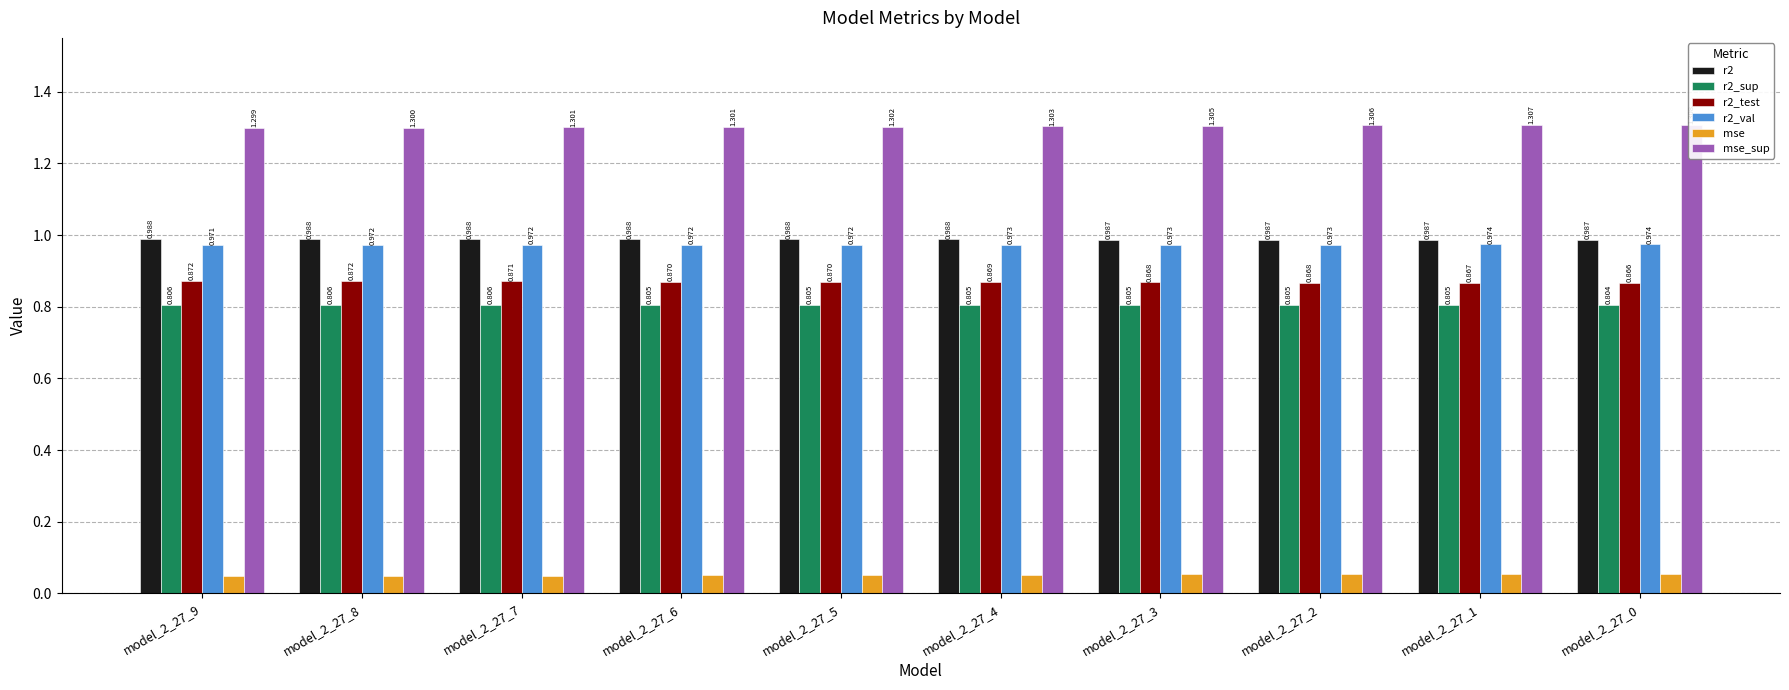

How many groups of bars are there?

10